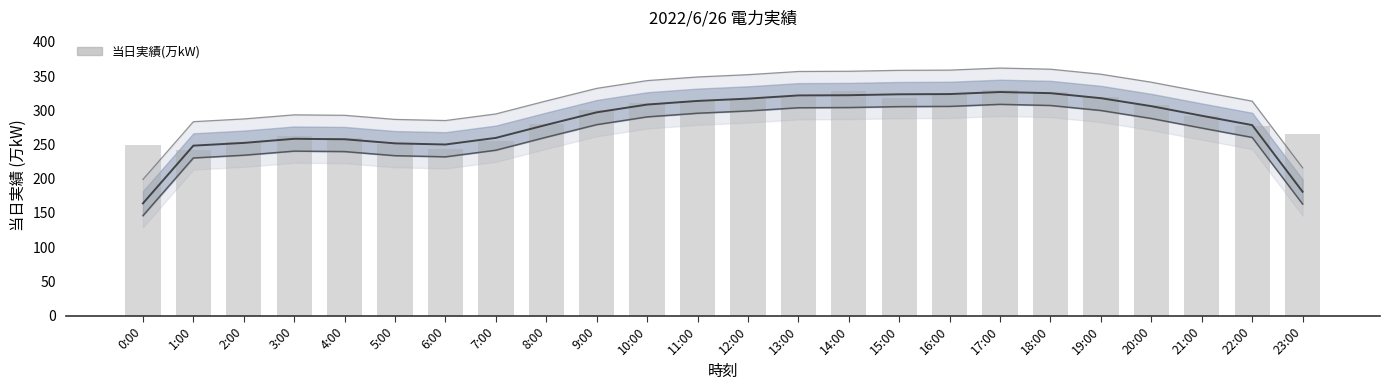

At which label is the value closest to 285?

8:00